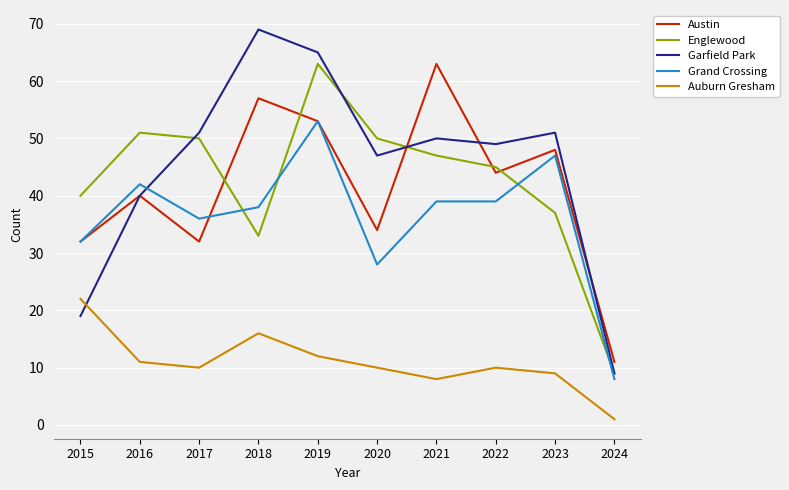

The value of Garfield Park at 2016 is 40. True or false?

True